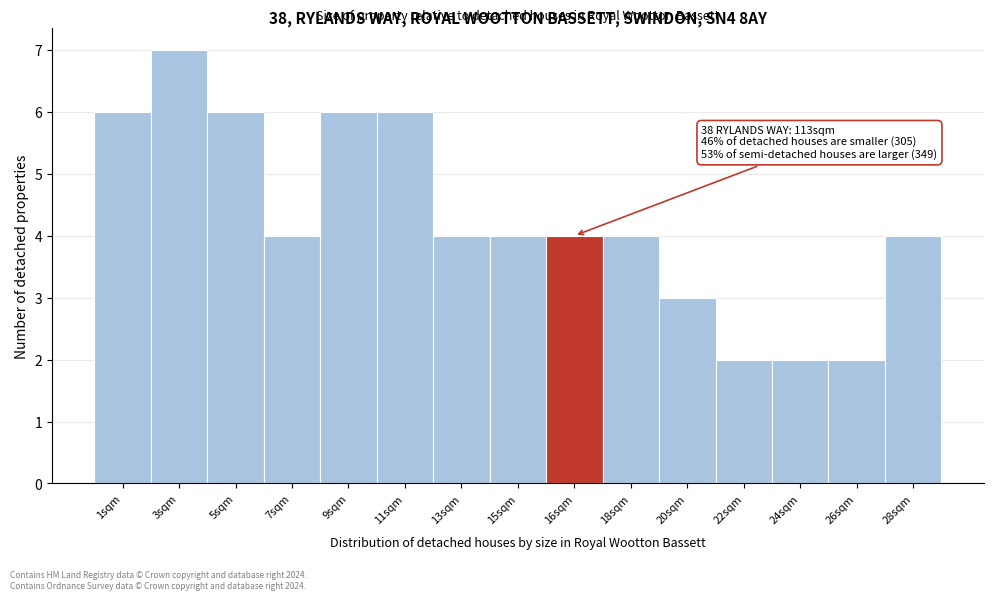

Reading left to right, transcribe all the data shown in this chart.

1sqm=6	3sqm=7	5sqm=6	7sqm=4	9sqm=6	11sqm=6	13sqm=4	15sqm=4	16sqm=4	18sqm=4	20sqm=3	22sqm=2	24sqm=2	26sqm=2	28sqm=4